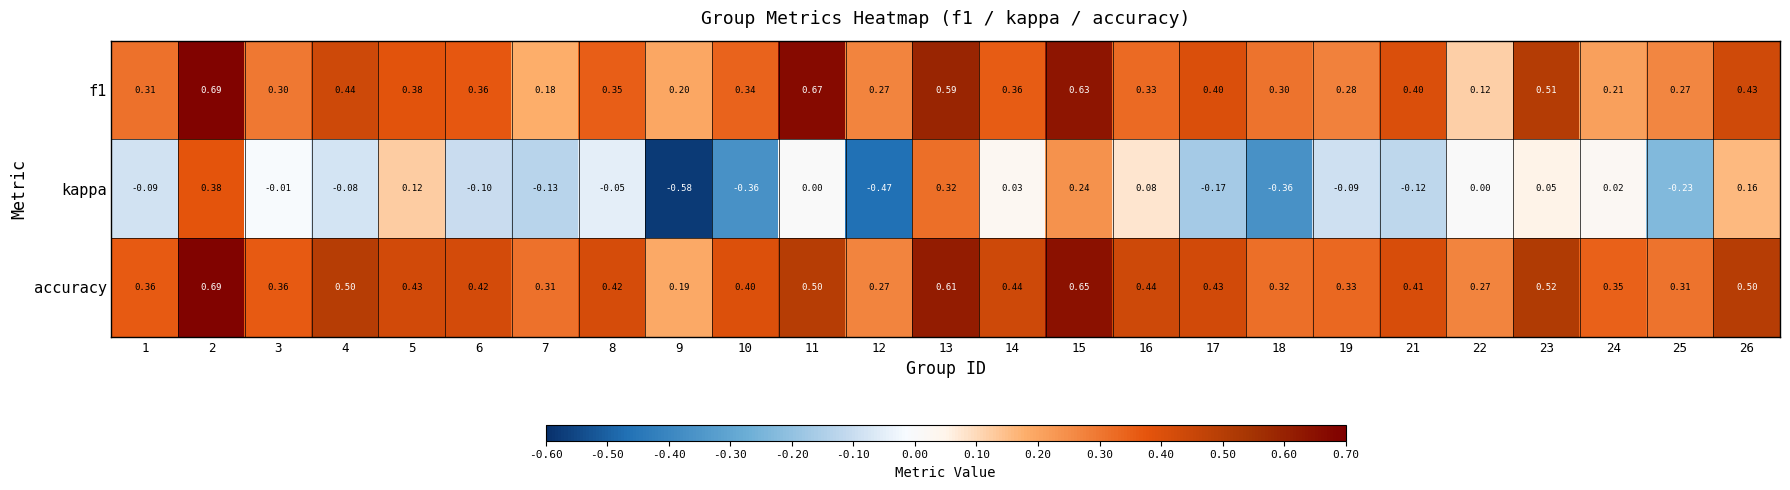

At how many categories does at least one series exceed 0?

25